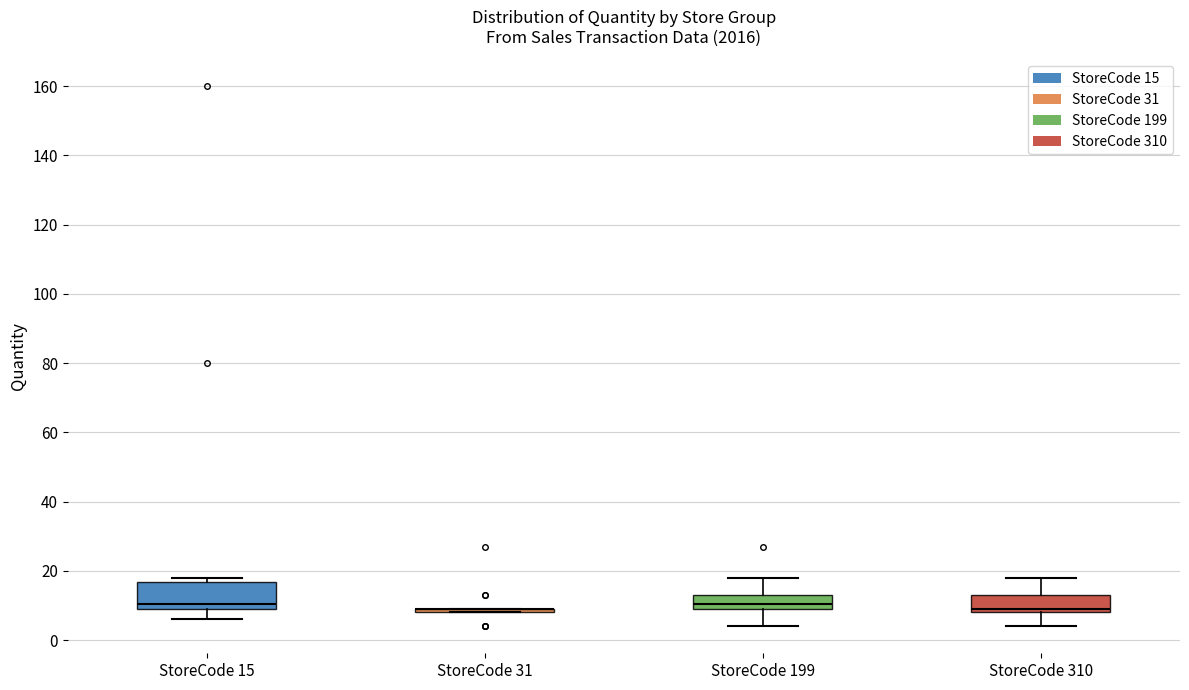

Reading left to right, read every box against the y-axis: the position of its median line, the range the box covers, and the ends of its whiskers. The values are not printed on the chart, so give them approximately, as read against the axis.

StoreCode 15: median 10 (just above the box's lower edge), box 10 to 16, whiskers 6 to 18
StoreCode 31: box collapsed to a line at 10, whiskers 8 to 10
StoreCode 199: median 10 (inside the box), box 10 to 14, whiskers 4 to 18
StoreCode 310: median 10, box 8 to 14, whiskers 4 to 18